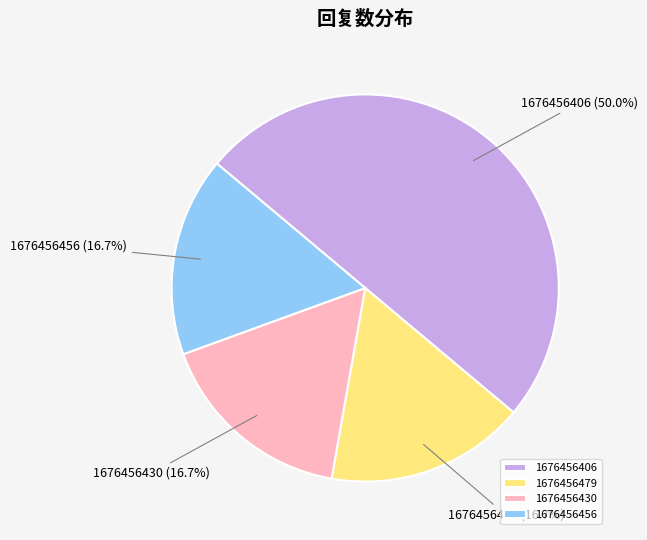

Combined, do 1676456456 and 1676456479 account for over 50%?

No